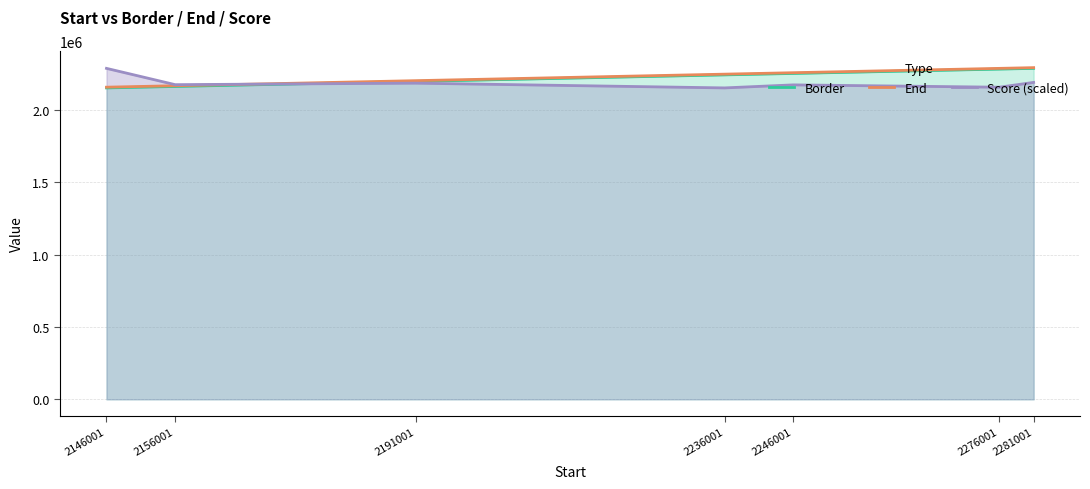

At which label does End first exceed 2246001?

2236001